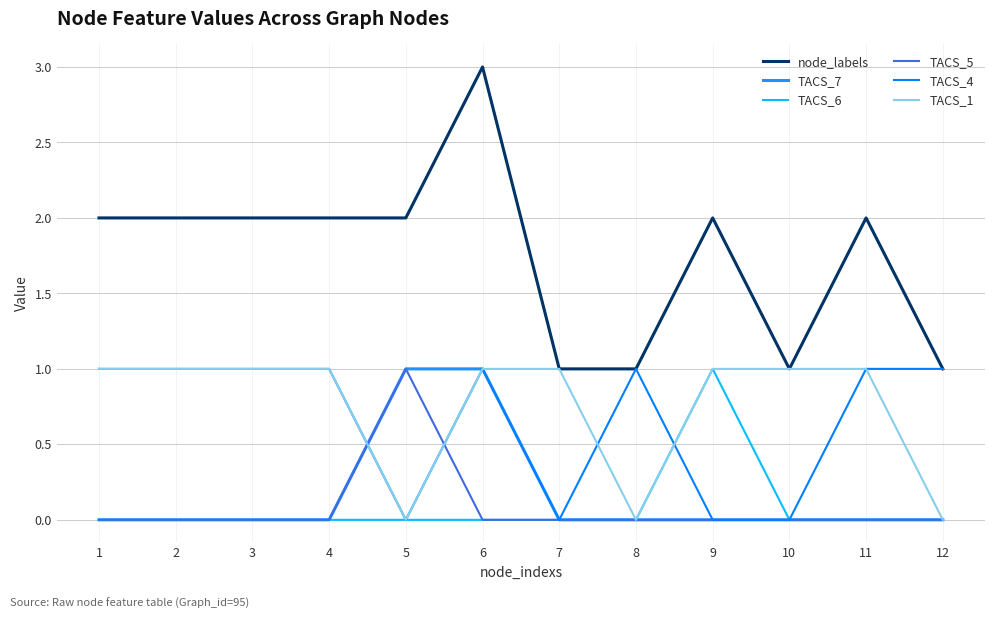

How many lines are shown in the chart?

6